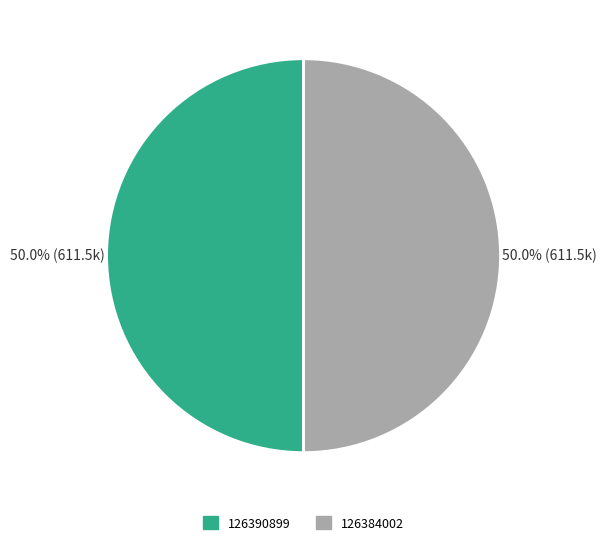

To the nearest percent, what is the combined percentage of 126384002 and 126390899?

100%